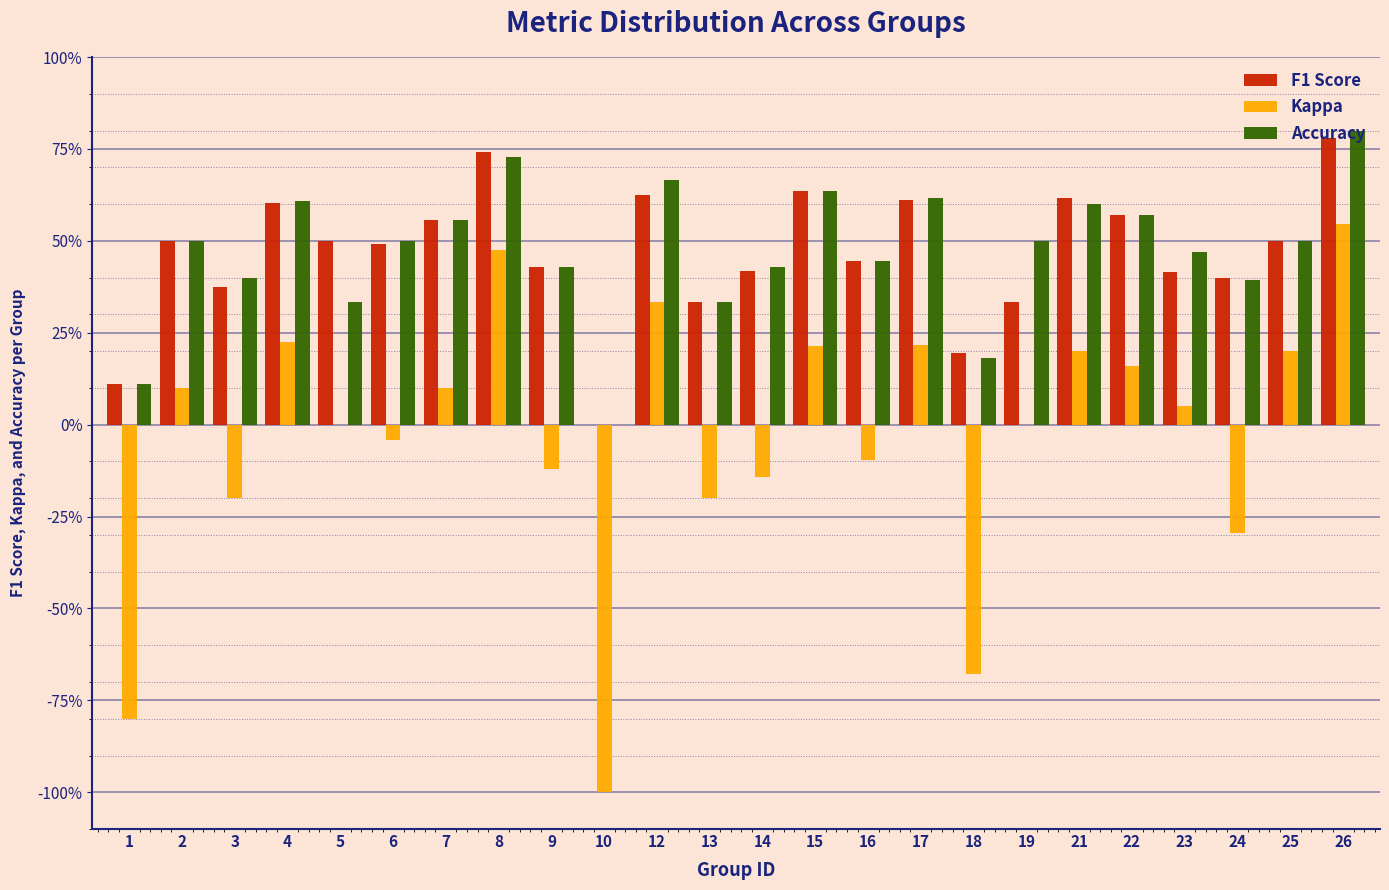

What are all the series names shown in the legend?

F1 Score, Kappa, Accuracy